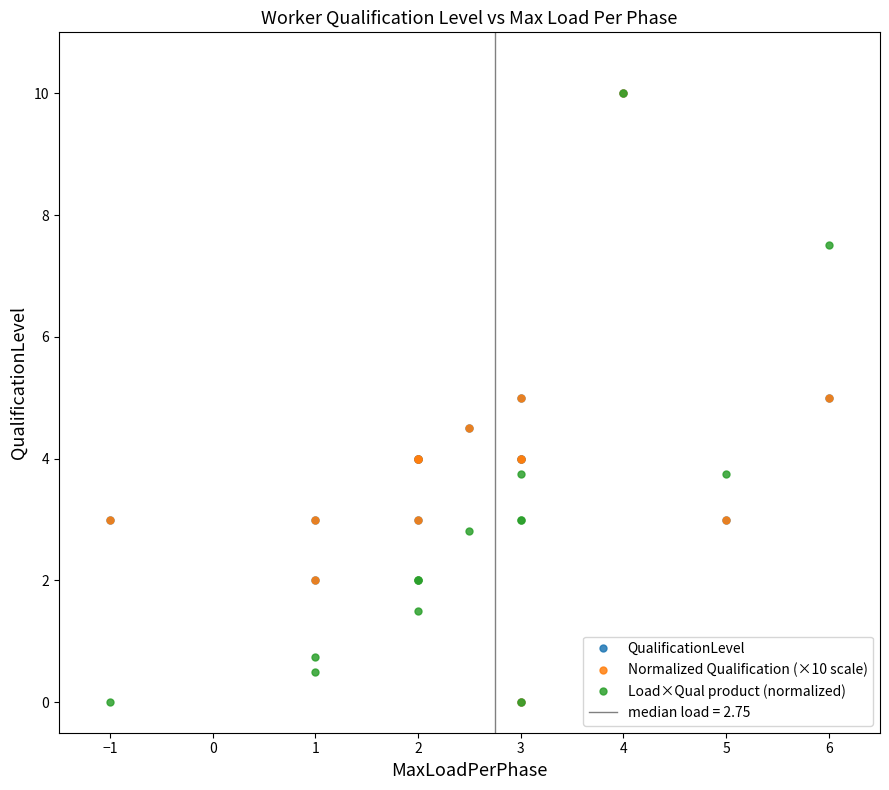

True or false: Load×Qual product (normalized) has more than 0 points higher than both neighbors.

True